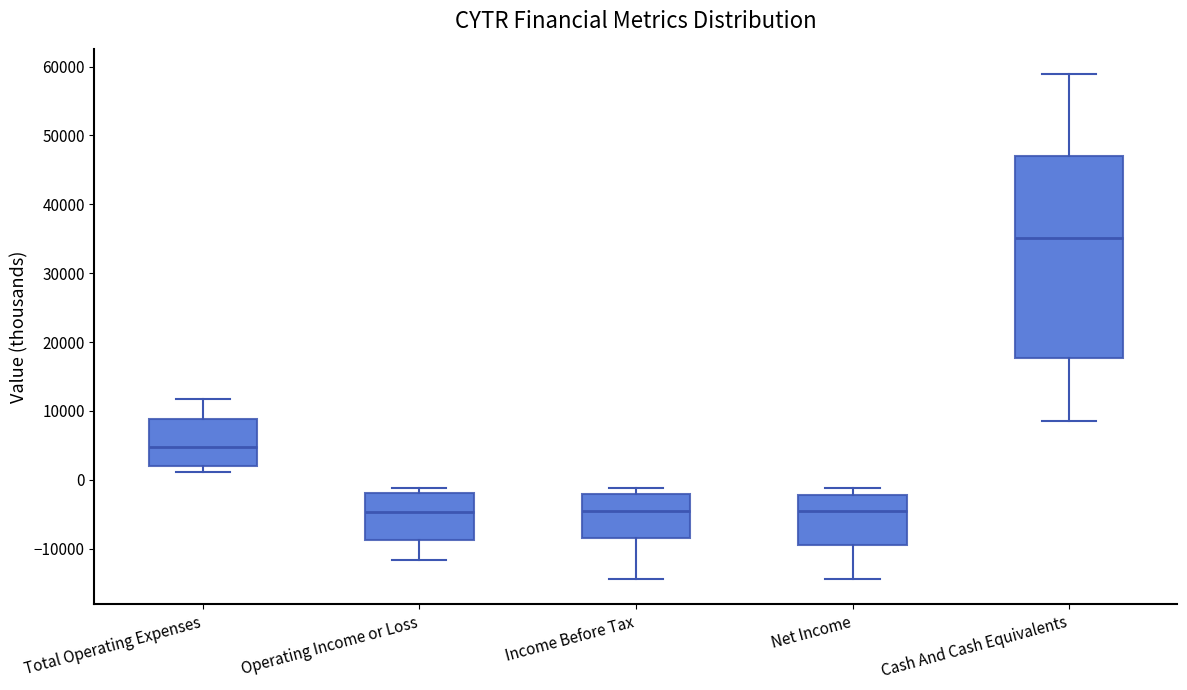

Reading left to right, read every box against the y-axis: the position of its median line, the range the box covers, and the ends of its whiskers. The values are not printed on the chart, so give them approximately, as read against the axis.

Total Operating Expenses: median 5000, box 2000 to 9000, whiskers 1000 to 12000
Operating Income or Loss: median -5000, box -9000 to -2000, whiskers -12000 to -1000
Income Before Tax: median -4000, box -8000 to -2000, whiskers -14000 to -1000
Net Income: median -4000, box -9000 to -2000, whiskers -14000 to -1000
Cash And Cash Equivalents: median 35000, box 18000 to 47000, whiskers 9000 to 59000